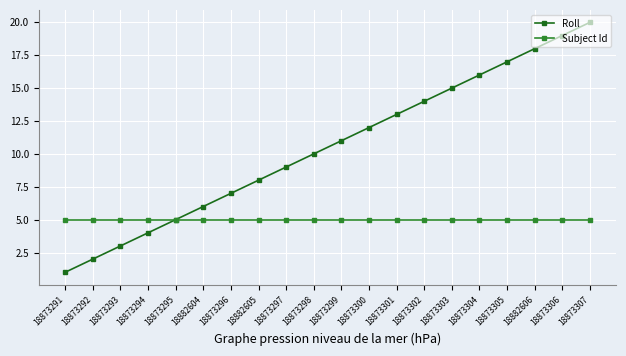

The Roll series shows 8 at 18882605. True or false?

True